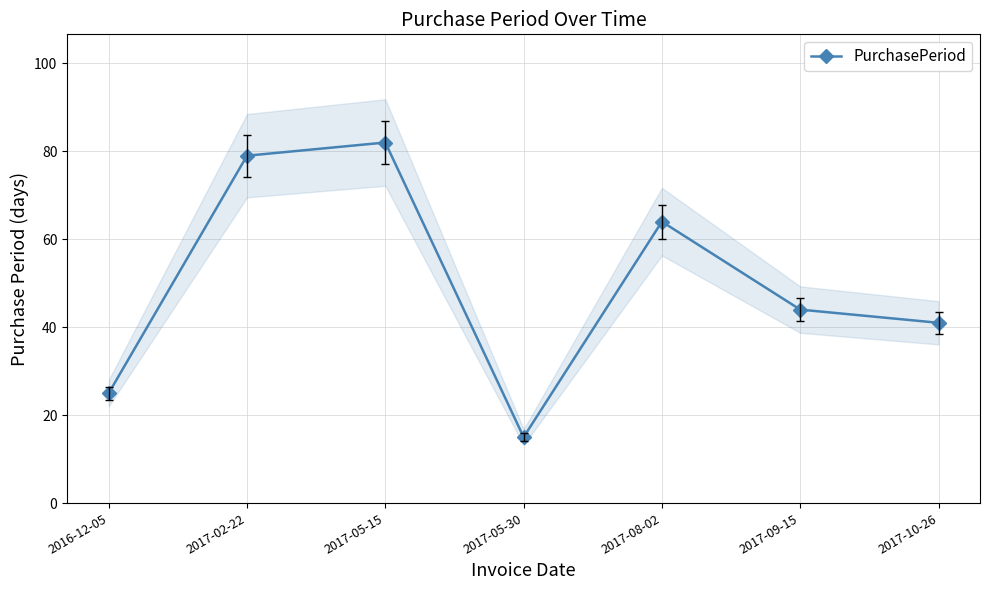

What is the label of the 6th point from the right?

2017-02-22